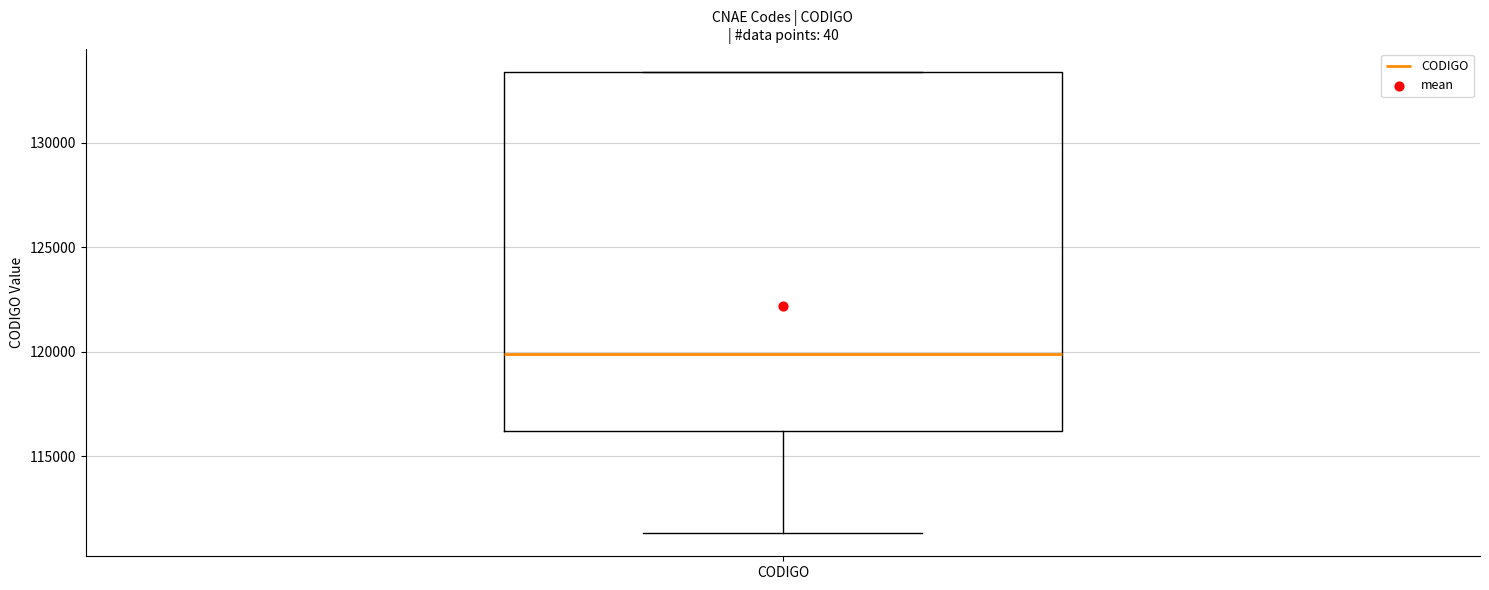

Transcribe this box plot: give where the median line is, the range the box spans, and where the two whiskers end, as read against the y-axis. The values are not printed on the chart, so give them approximately, as read against the axis.

median 120000, box 116000 to 133500, whiskers 111500 to 133500